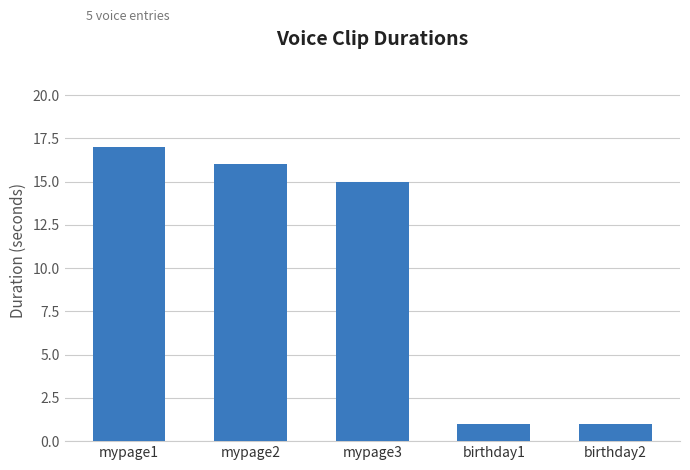

Which has a higher value, mypage1 or mypage3?

mypage1